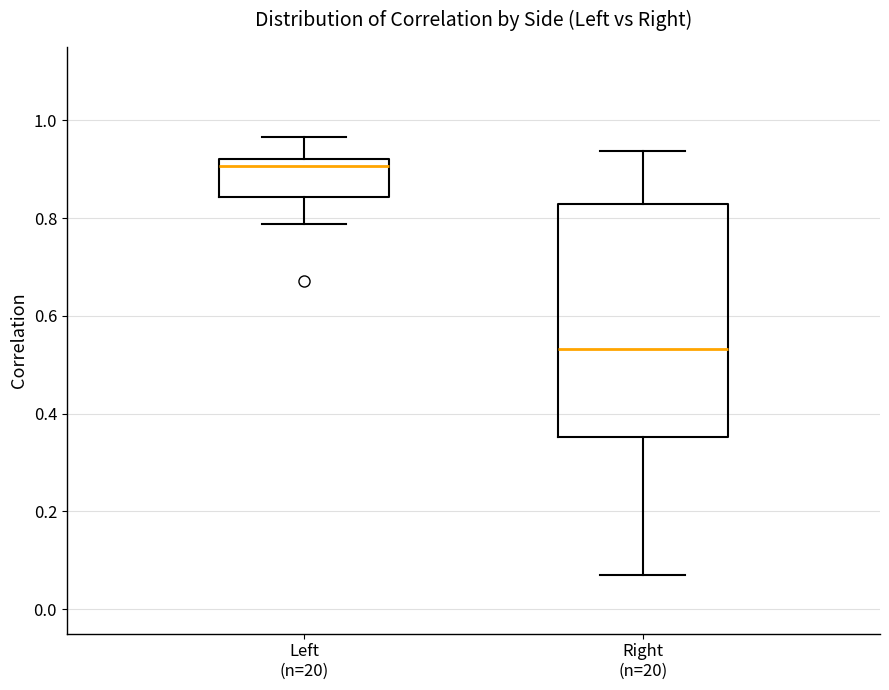

Reading left to right, transcribe this box plot: for each box, give where its median line is, the range the box spans, and where its two whiskers end, as read against the y-axis. The values are not printed on the chart, so give them approximately, as read against the axis.

Left (n=20): median 0.90, box 0.84 to 0.92, whiskers 0.78 to 0.96
Right (n=20): median 0.54, box 0.36 to 0.82, whiskers 0.08 to 0.94